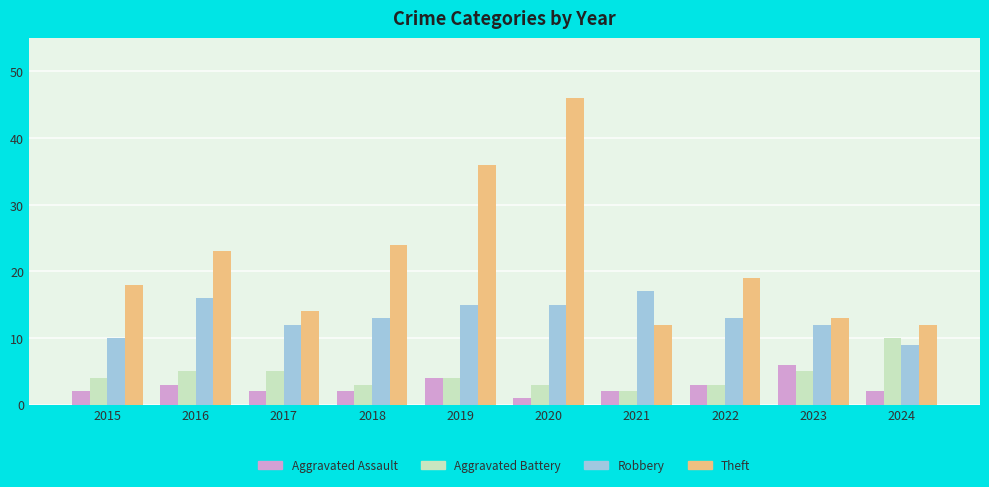

What is the lowest value of the Aggravated Battery series?

2